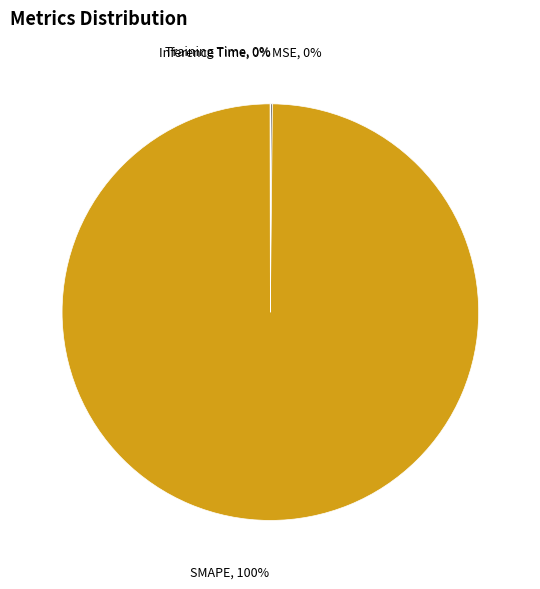

To the nearest percent, what is the difference between the largest and smallest slice percentages?

100%